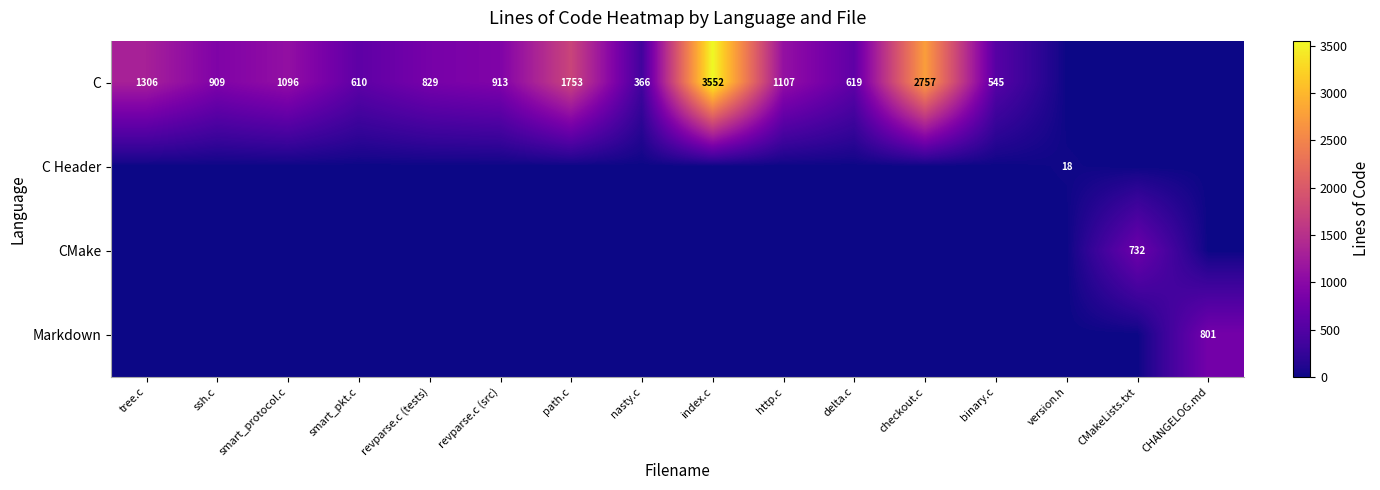

The C series shows 1306 at tree.c. True or false?

True